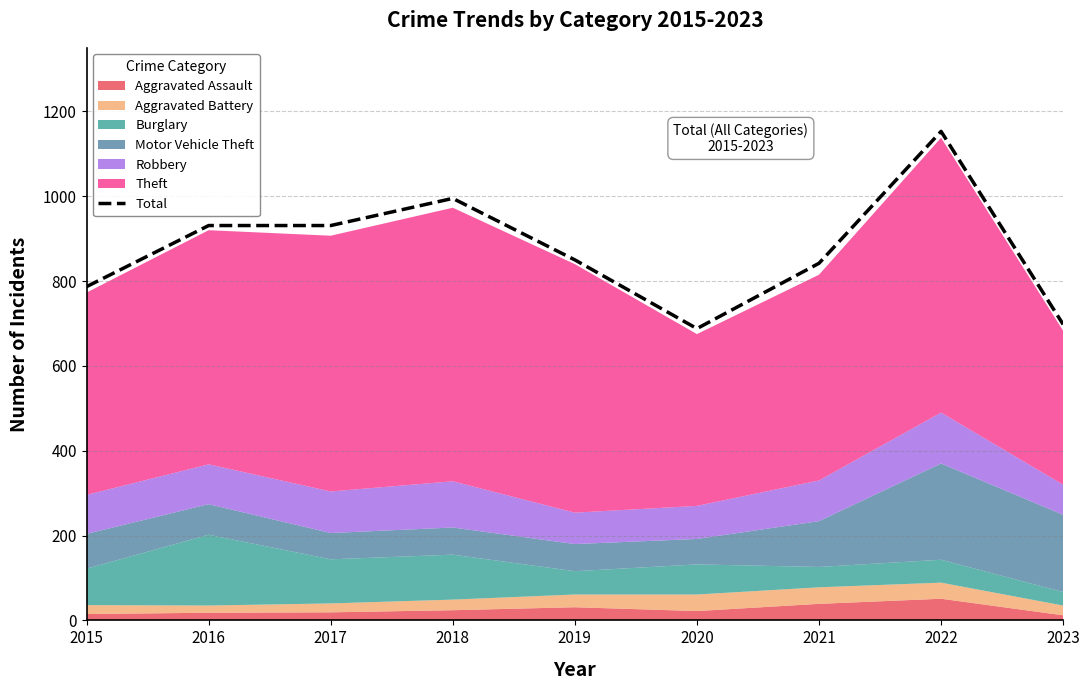

How many interior local valleys (lower than both neighbors) does the data have?

1